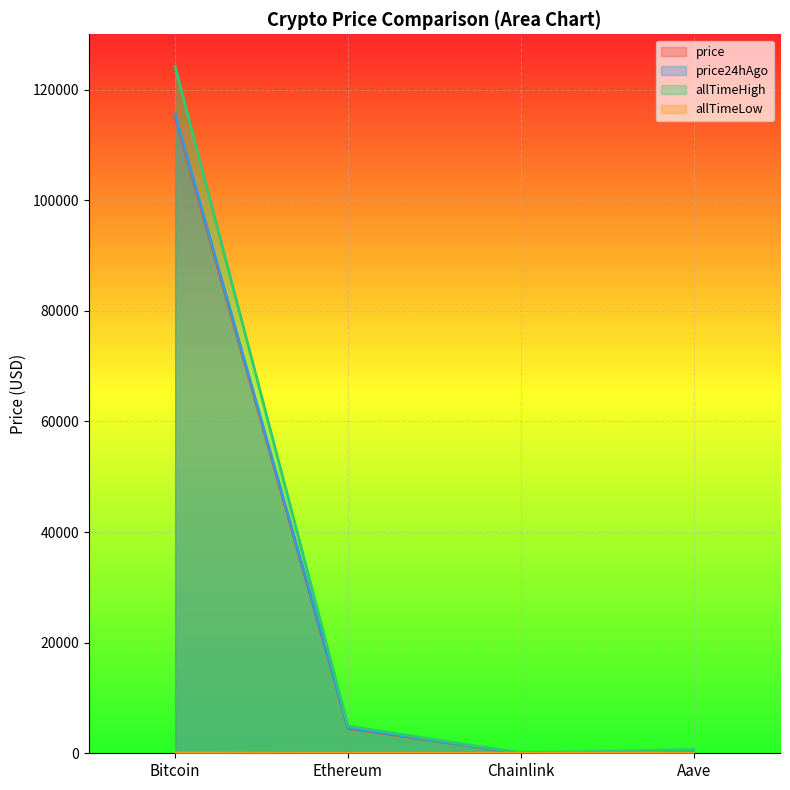

What position from the left is Ethereum?

2